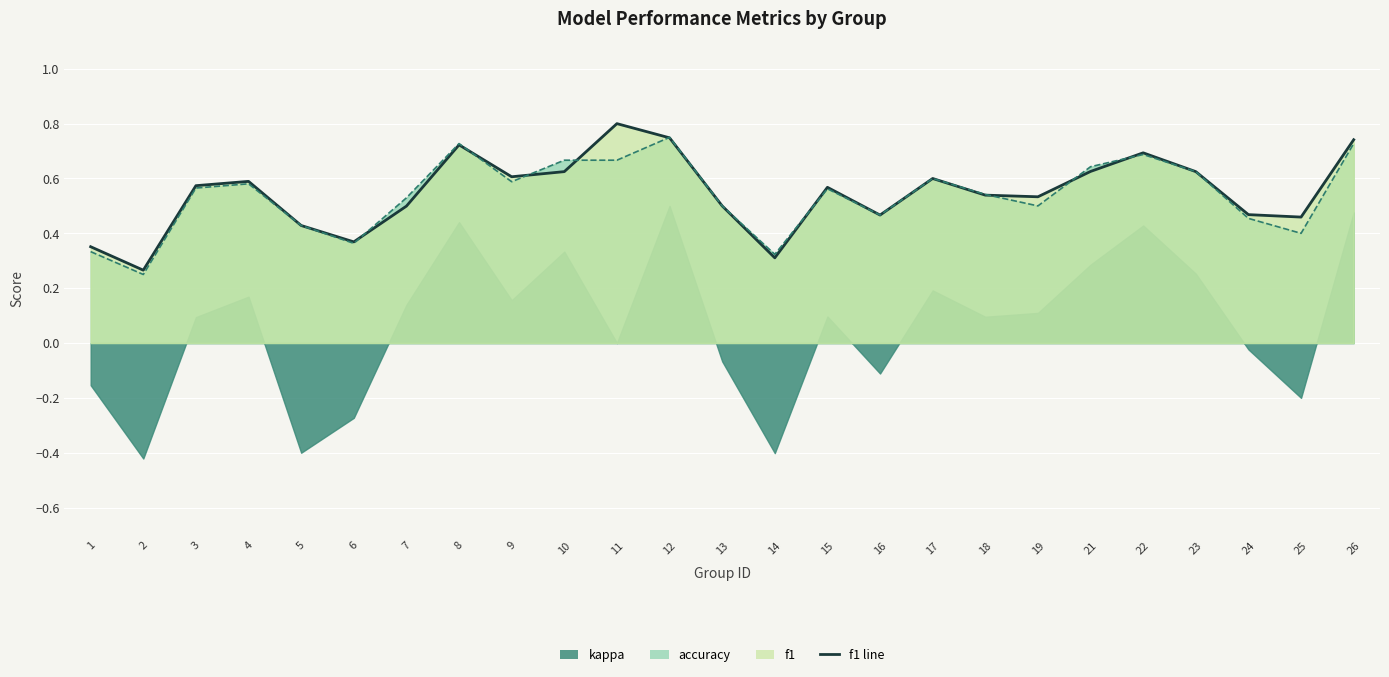

What is the value of the accuracy line point at the 13th from the left?

0.5